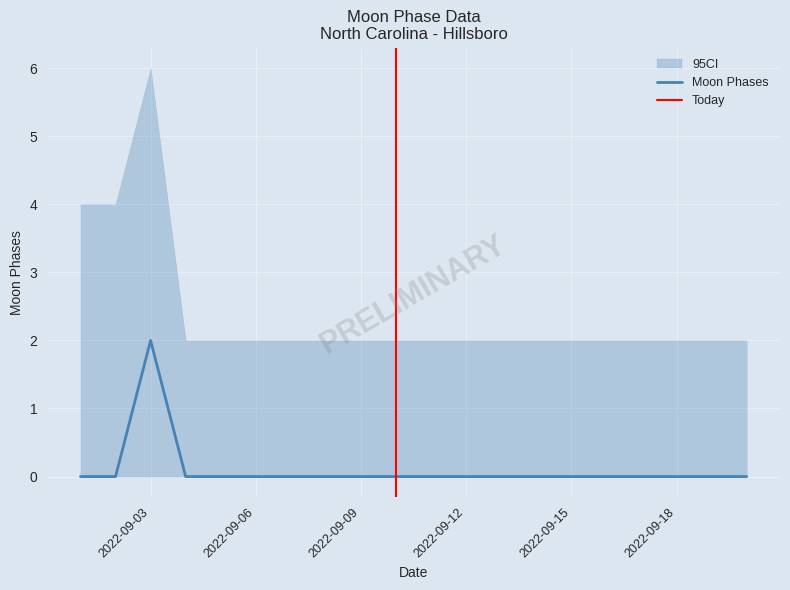

Reading left to right, what are all the values shown in this chart?

2022-09-01=0	2022-09-02=0	2022-09-03=2	2022-09-04=0	2022-09-05=0	2022-09-06=0	2022-09-07=0	2022-09-08=0	2022-09-09=0	2022-09-10=0	2022-09-11=0	2022-09-12=0	2022-09-13=0	2022-09-14=0	2022-09-15=0	2022-09-16=0	2022-09-17=0	2022-09-18=0	2022-09-19=0	2022-09-20=0